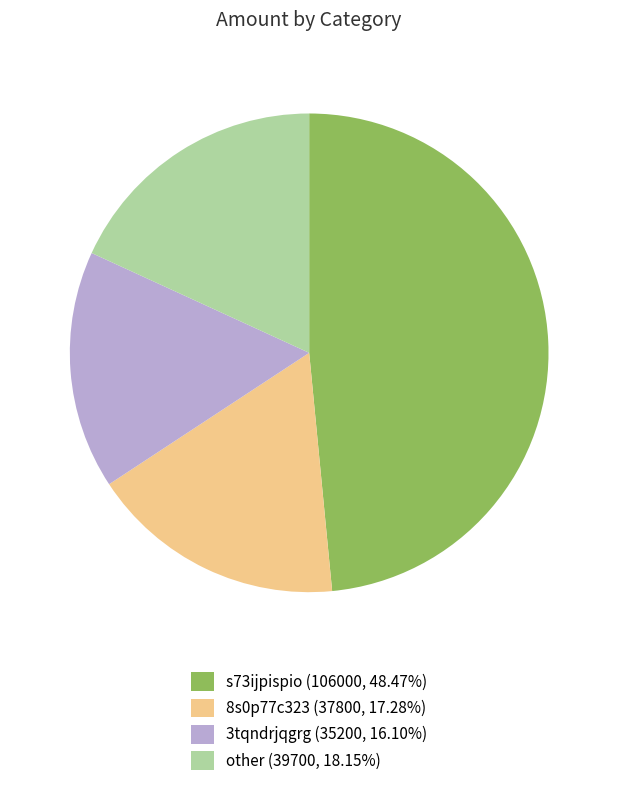

What is the ratio of the value at other (39700, 18.15%) to the value at 3tqndrjqgrg (35200, 16.10%)?

1.1